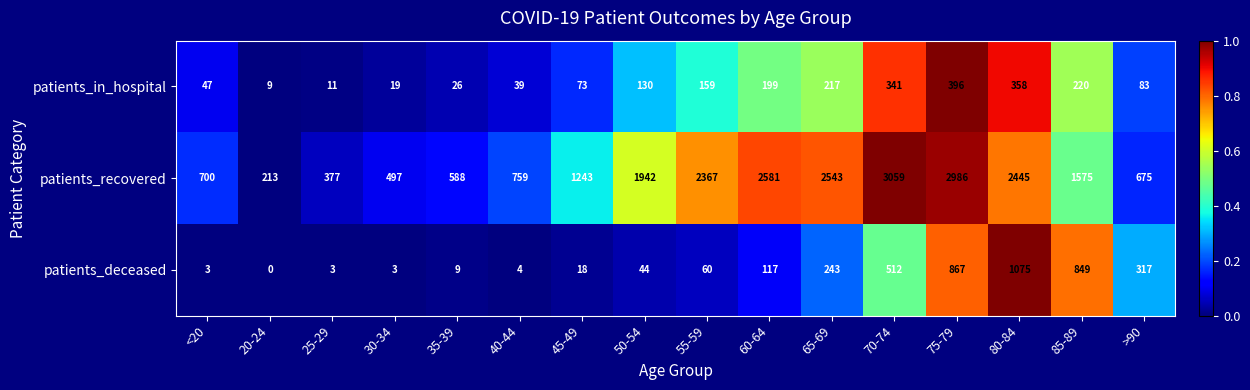

At which label does patients_recovered reach its peak?

70-74